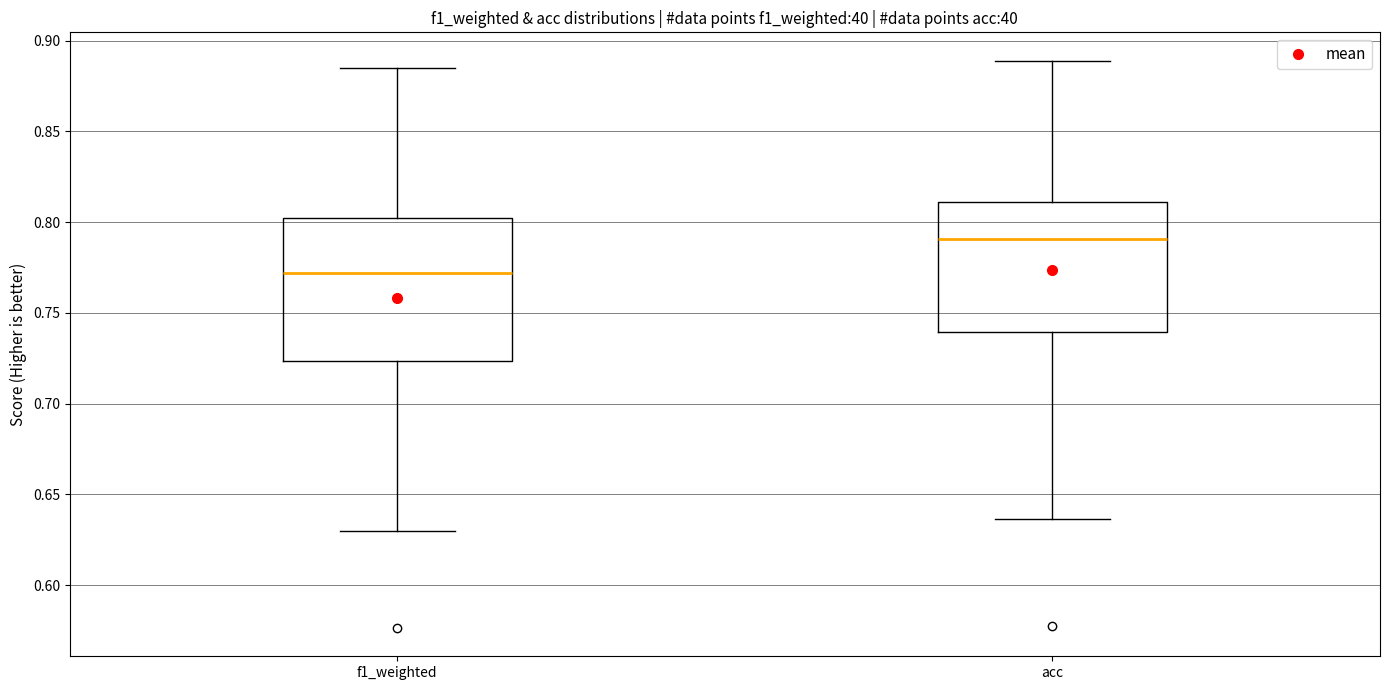

Which box has the lowest median line?

f1_weighted